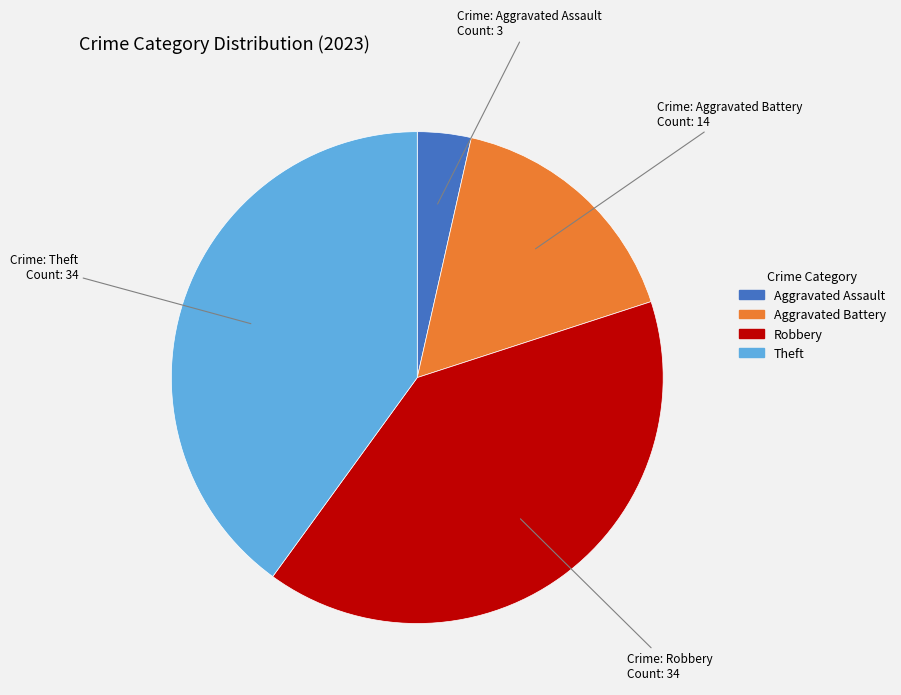

Is Aggravated Battery the majority of the pie?

No